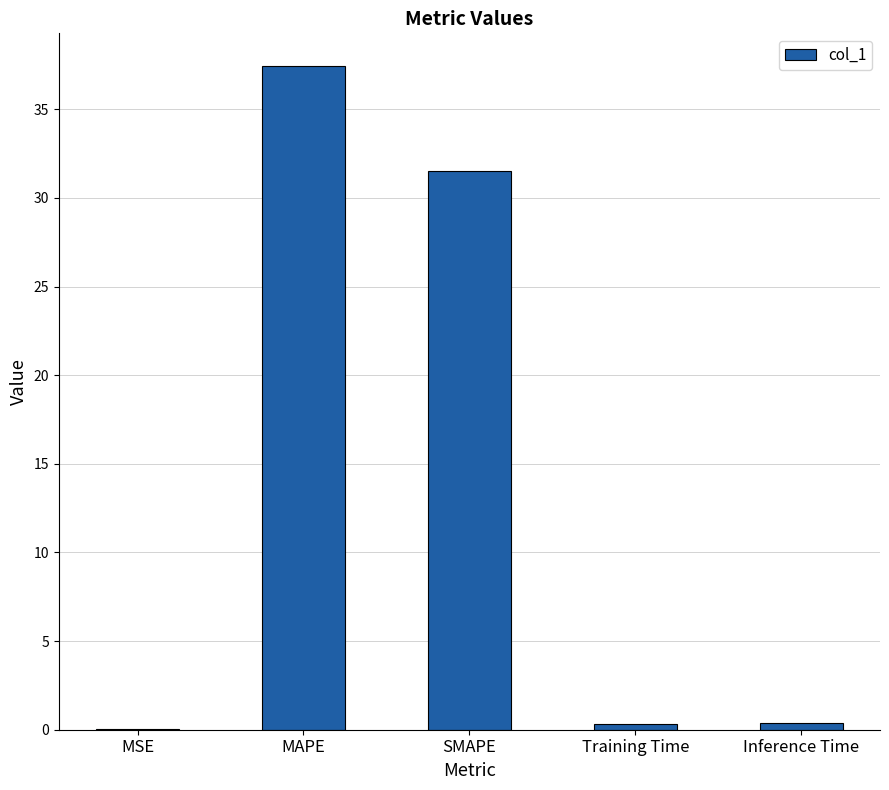

Which category has the highest value across all series?

MAPE